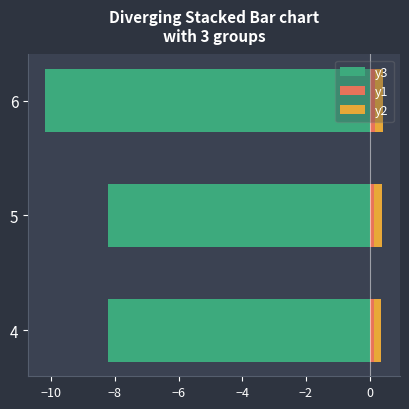

Rank the series by their maximum value, from highest to lowest.

y2, y1, y3